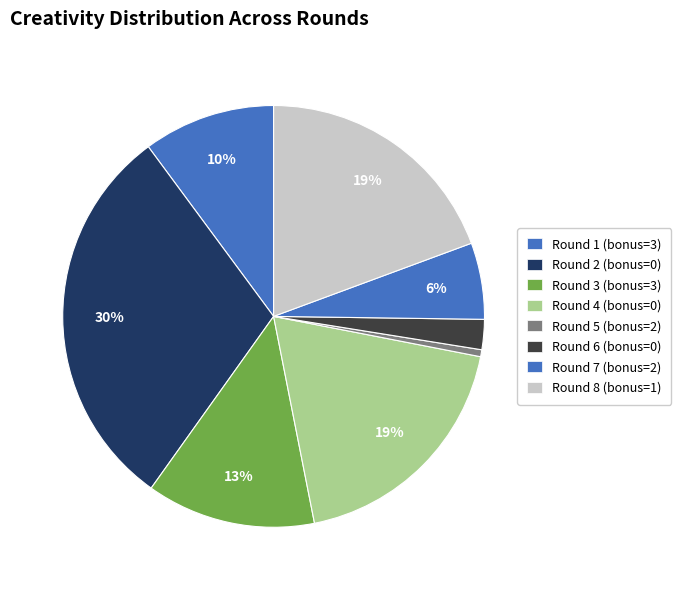

What is the change in value from Round 4 (bonus=0) to Round 7 (bonus=2)?

-7.3